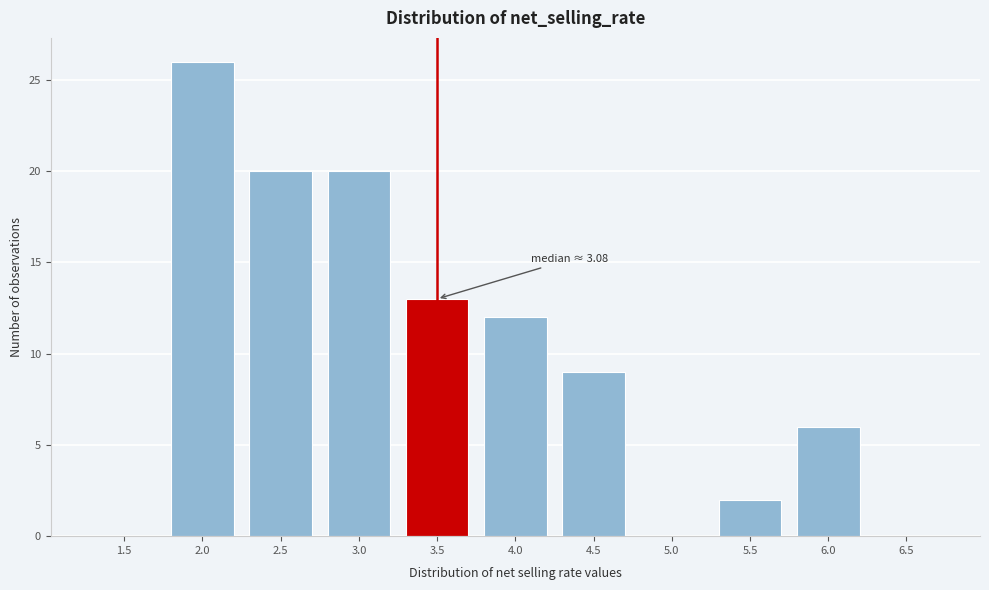

Reading left to right, extract all data points from this chart.

1.5=0	2.0=26	2.5=20	3.0=20	3.5=13	4.0=12	4.5=9	5.0=0	5.5=2	6.0=6	6.5=0